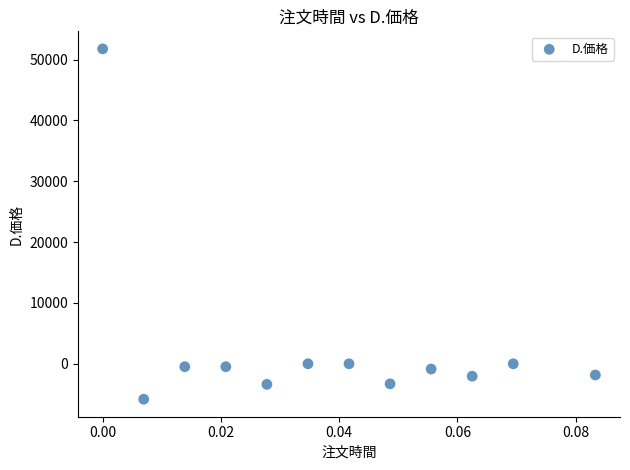

What is the average Y value?

2796